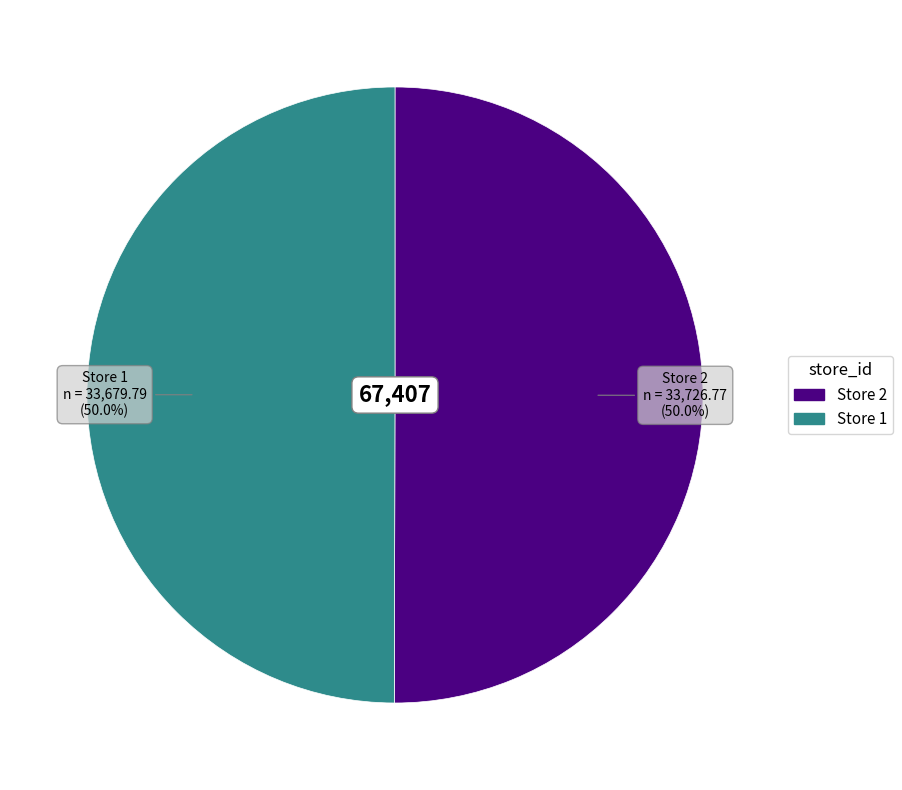

Do Store 1 and Store 2 together represent more than half of the pie?

Yes